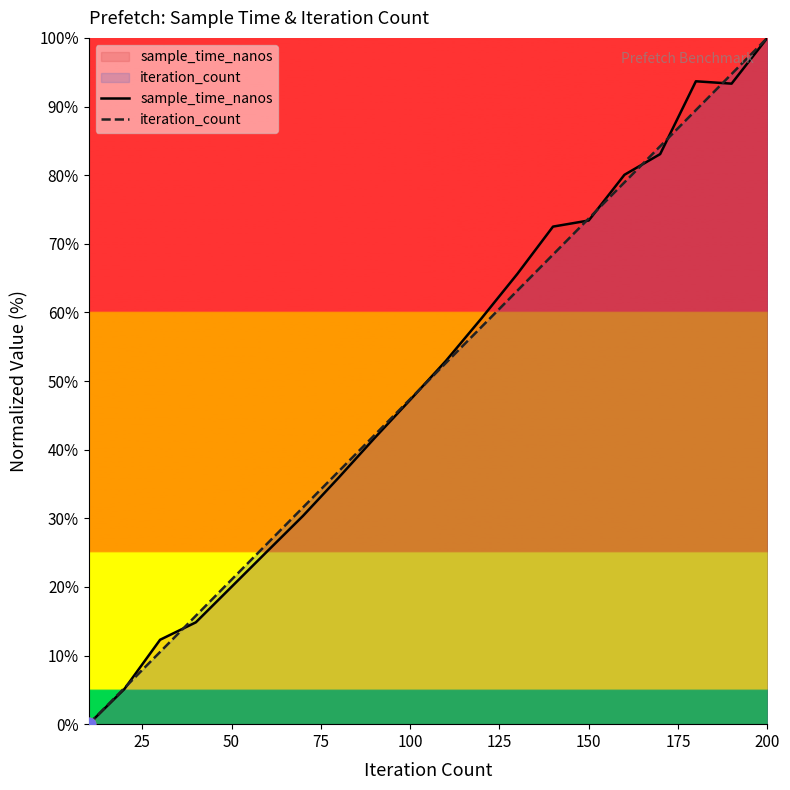

Which series has the largest Y range (max minus min)?

sample_time_nanos